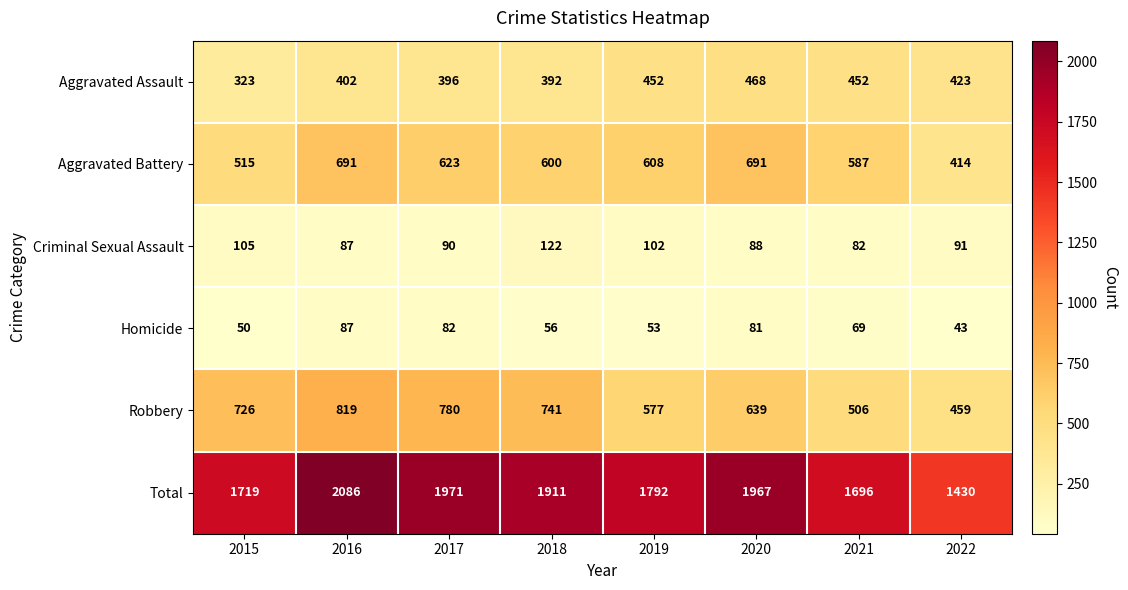

What is the difference between the Total values at 2021 and 2019?

96